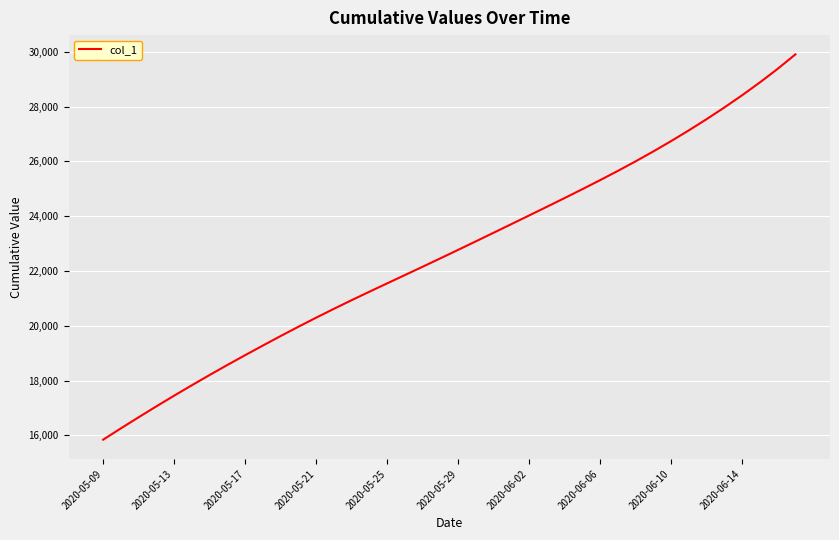

What is the minimum value shown in the chart?

15842.6